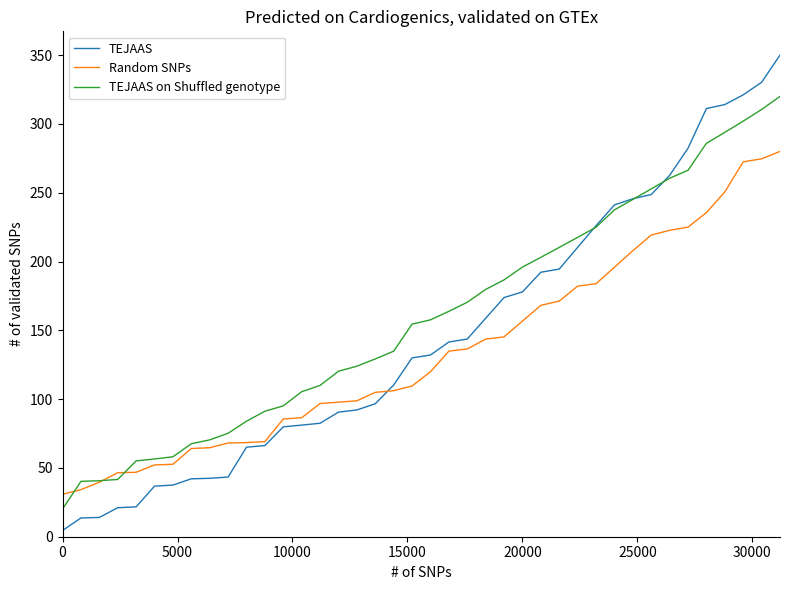

Does the chart display data point markers on the line(s)?

No